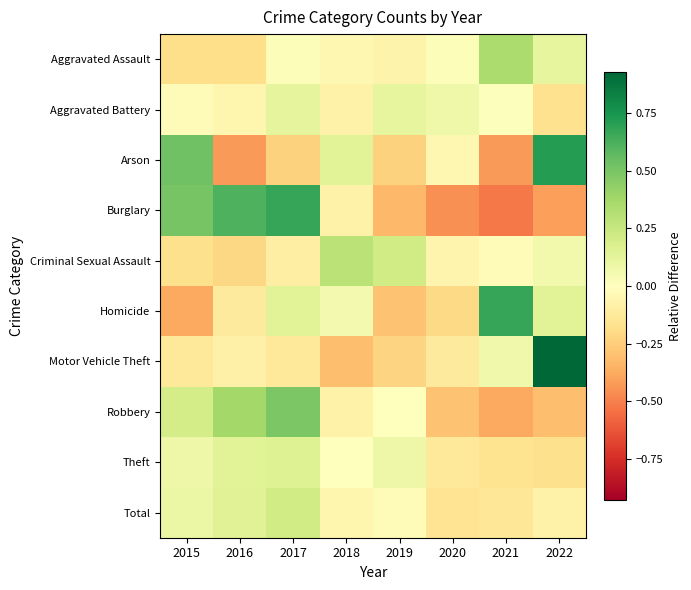

Reading left to right, what are all the values shown in this chart?

Aggravated Assault: 2015=-0.2	2016=-0.2	2017=0.0	2018=-0.0	2019=-0.1	2020=0.0	2021=0.3	2022=0.1
Aggravated Battery: 2015=-0.0	2016=-0.1	2017=0.1	2018=-0.1	2019=0.1	2020=0.1	2021=0.0	2022=-0.2
Arson: 2015=0.5	2016=-0.4	2017=-0.2	2018=0.1	2019=-0.2	2020=-0.0	2021=-0.4	2022=0.7
Burglary: 2015=0.5	2016=0.6	2017=0.7	2018=-0.1	2019=-0.3	2020=-0.5	2021=-0.5	2022=-0.4
Criminal Sexual Assault: 2015=-0.2	2016=-0.2	2017=-0.1	2018=0.3	2019=0.2	2020=-0.1	2021=-0.0	2022=0.1
Homicide: 2015=-0.4	2016=-0.1	2017=0.1	2018=0.1	2019=-0.3	2020=-0.2	2021=0.7	2022=0.1
Motor Vehicle Theft: 2015=-0.1	2016=-0.1	2017=-0.1	2018=-0.3	2019=-0.2	2020=-0.1	2021=0.1	2022=0.9
Robbery: 2015=0.2	2016=0.4	2017=0.5	2018=-0.1	2019=0.0	2020=-0.3	2021=-0.4	2022=-0.3
Theft: 2015=0.1	2016=0.1	2017=0.2	2018=0.0	2019=0.1	2020=-0.1	2021=-0.2	2022=-0.2
Total: 2015=0.1	2016=0.2	2017=0.2	2018=-0.1	2019=-0.0	2020=-0.2	2021=-0.1	2022=-0.1